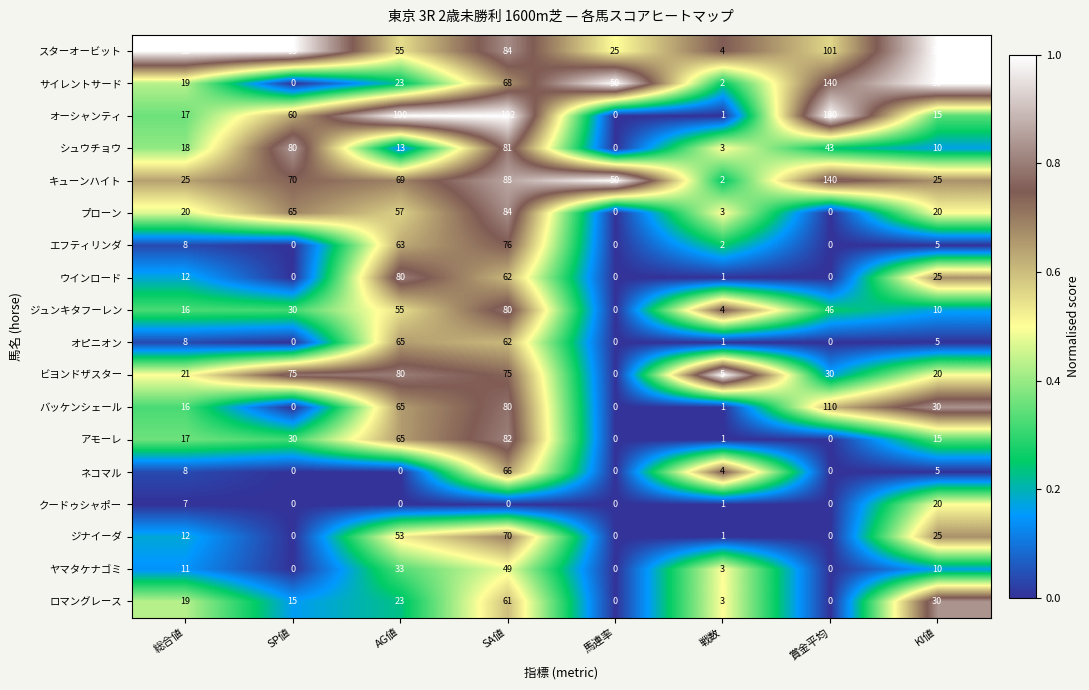

Where does the キューンハイト series first go above 69?

SP値